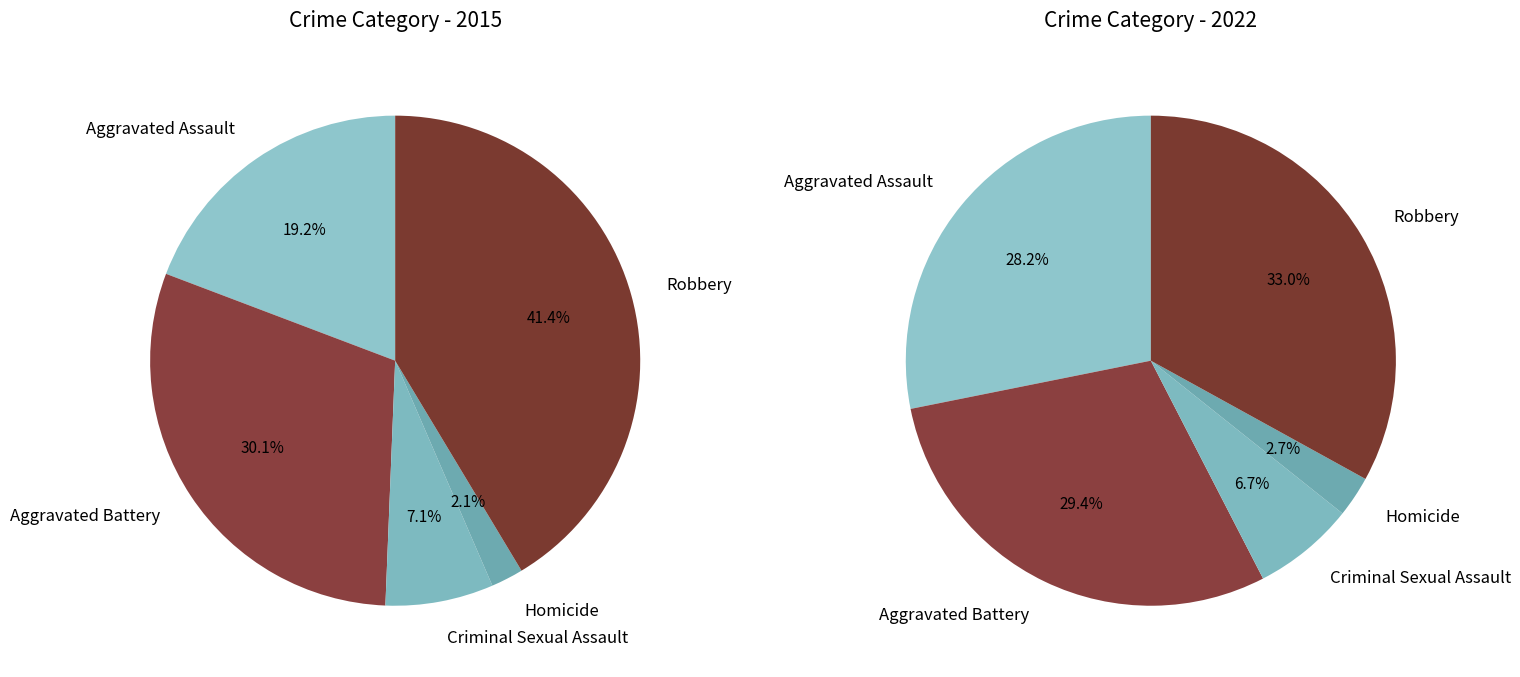

True or false: values_2022 accounts for 23% of the total.

False